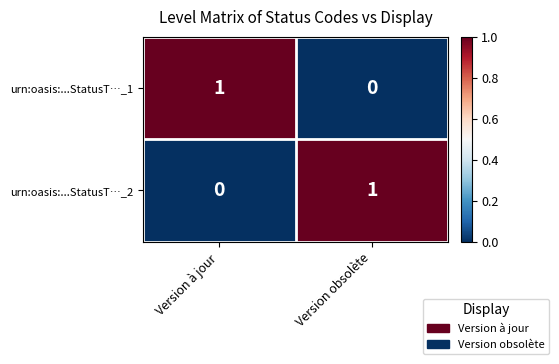

Is the value of urn:oasis:...StatusT…_1 at Version à jour greater than the value of urn:oasis:...StatusT…_2 at Version à jour?

Yes